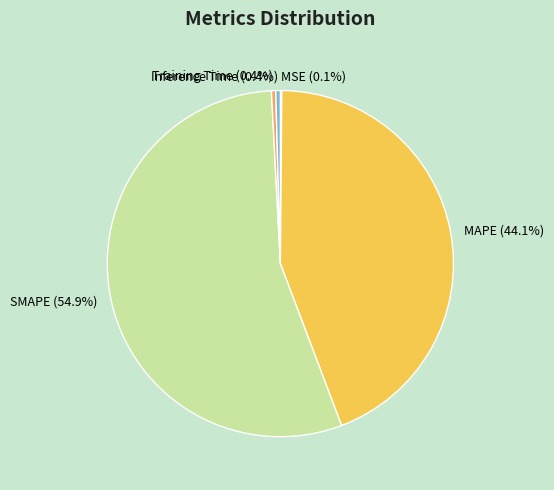

What is the total percentage of Inference Time and SMAPE?

55.4%